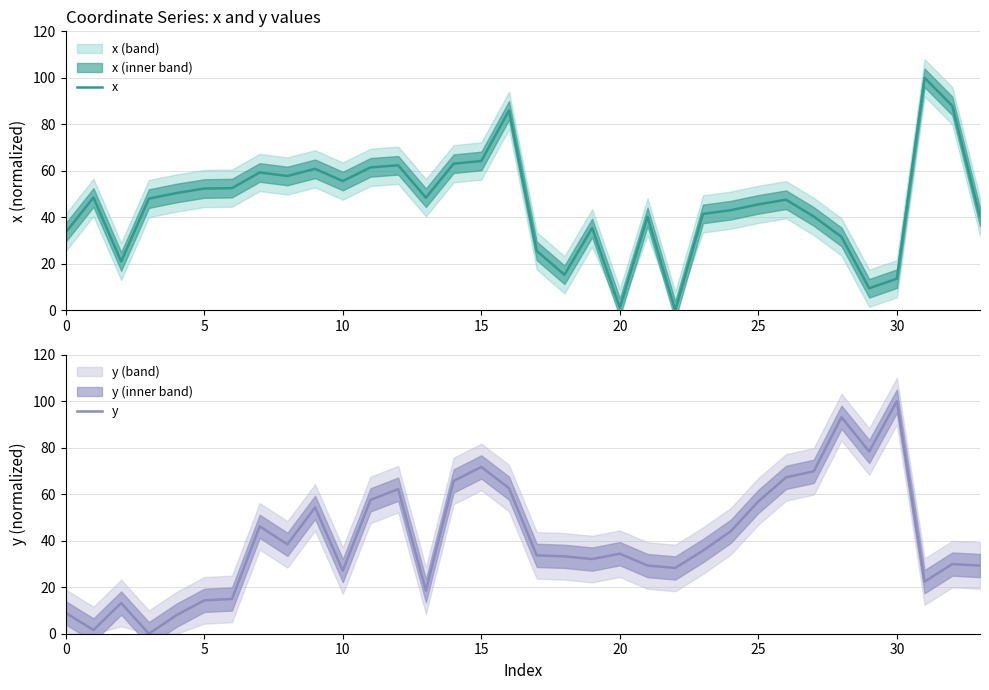

Is it true that x equals 64.3 at 15?

True